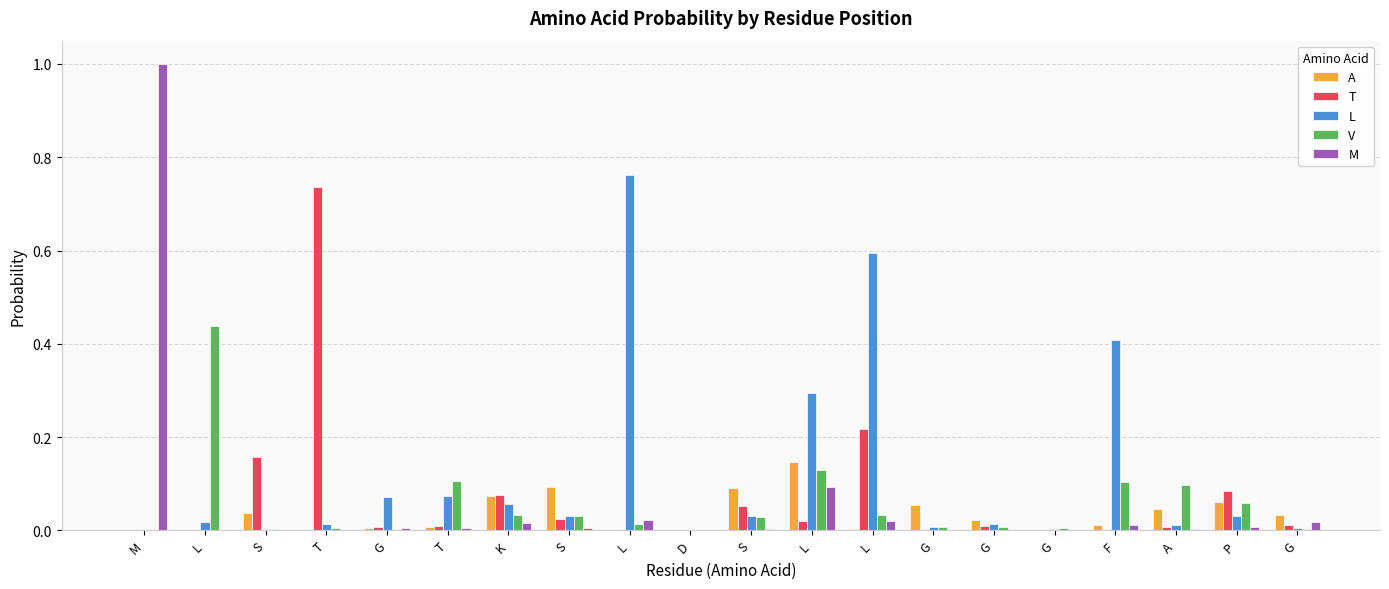

What are all the series names shown in the legend?

A, T, L, V, M